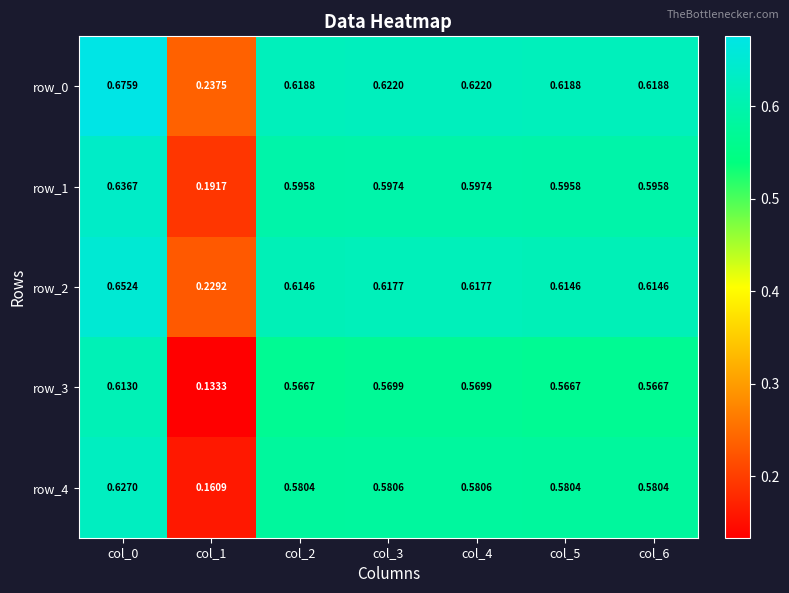

What is the difference between the second highest and minimum values in the row_1 series?

0.4